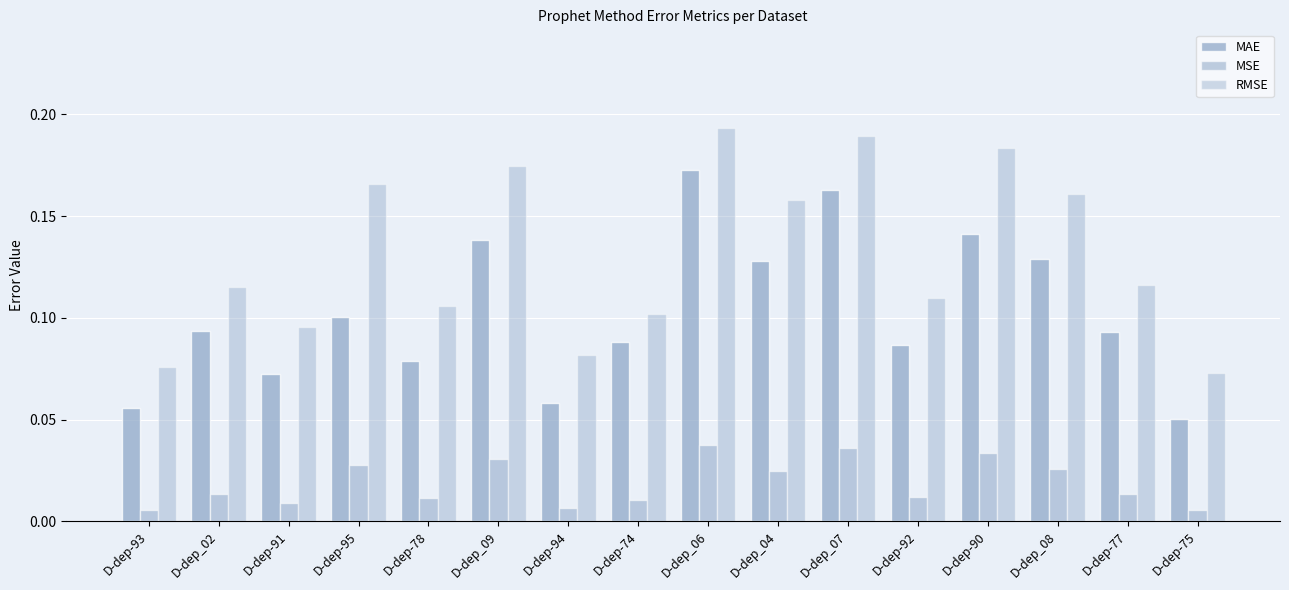

What is the lowest value of the MAE series?

0.1